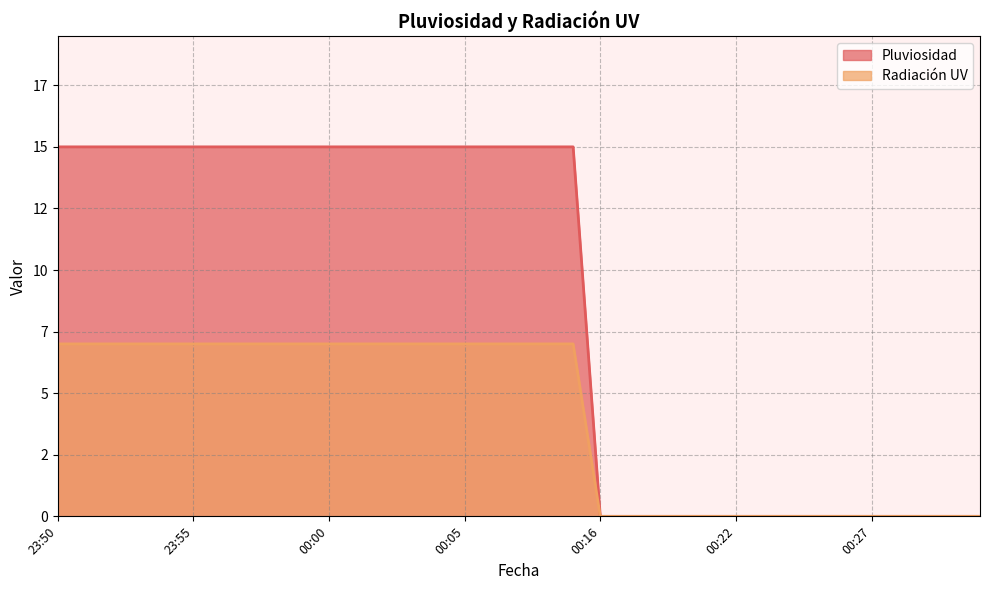

Reading left to right, what are all the values shown in this chart?

Pluviosidad: 23:50=15	23:51=15	23:52=15	23:53=15	23:54=15	23:55=15	23:56=15	23:57=15	23:58=15	23:59=15	00:00=15	00:01=15	00:02=15	00:03=15	00:04=15	00:05=15	00:06=15	00:07=15	00:08=15	00:09=15	00:16=0	00:17=0	00:18=0	00:20=0	00:21=0	00:22=0	00:23=0	00:24=0	00:25=0	00:26=0	00:27=0	00:29=0	00:30=0	00:31=0	00:32=0
Radiación UV: 23:50=7	23:51=7	23:52=7	23:53=7	23:54=7	23:55=7	23:56=7	23:57=7	23:58=7	23:59=7	00:00=7	00:01=7	00:02=7	00:03=7	00:04=7	00:05=7	00:06=7	00:07=7	00:08=7	00:09=7	00:16=0	00:17=0	00:18=0	00:20=0	00:21=0	00:22=0	00:23=0	00:24=0	00:25=0	00:26=0	00:27=0	00:29=0	00:30=0	00:31=0	00:32=0